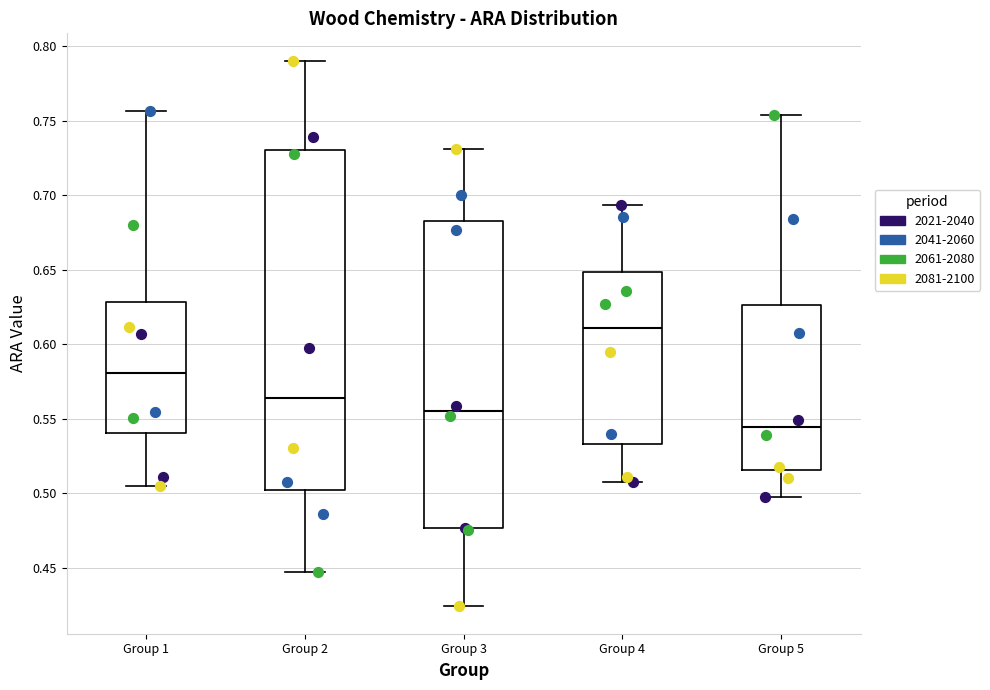

Reading left to right, read every box against the y-axis: the position of its median line, the range the box covers, and the ends of its whiskers. The values are not printed on the chart, so give them approximately, as read against the axis.

Group 1: median 0.580, box 0.540 to 0.630, whiskers 0.505 to 0.755
Group 2: median 0.565, box 0.500 to 0.730, whiskers 0.445 to 0.790
Group 3: median 0.555, box 0.475 to 0.685, whiskers 0.425 to 0.730
Group 4: median 0.610, box 0.535 to 0.650, whiskers 0.510 to 0.695
Group 5: median 0.545, box 0.515 to 0.625, whiskers 0.495 to 0.755